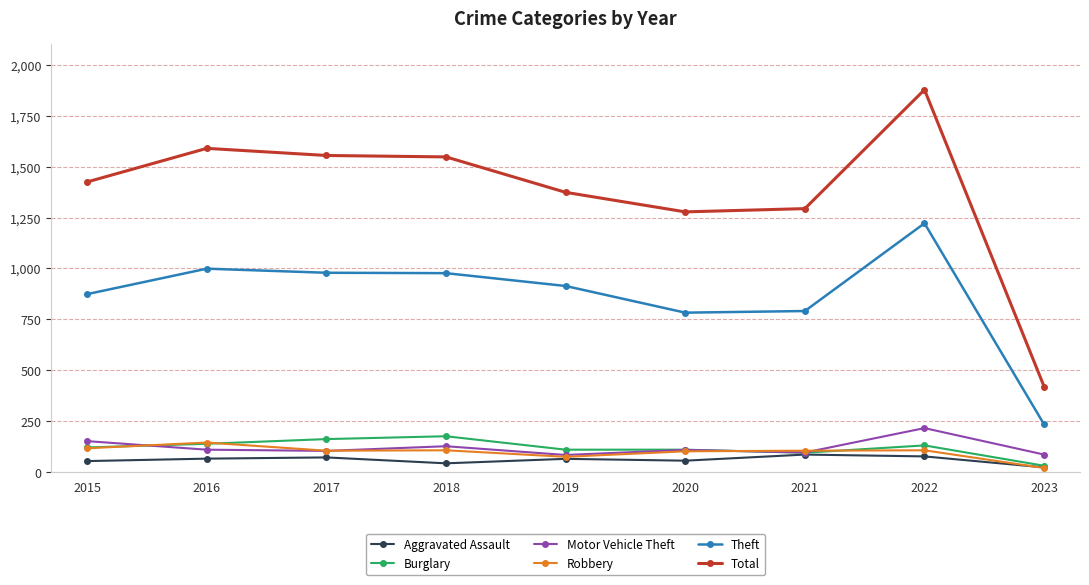

True or false: Burglary and Motor Vehicle Theft intersect in this chart.

True